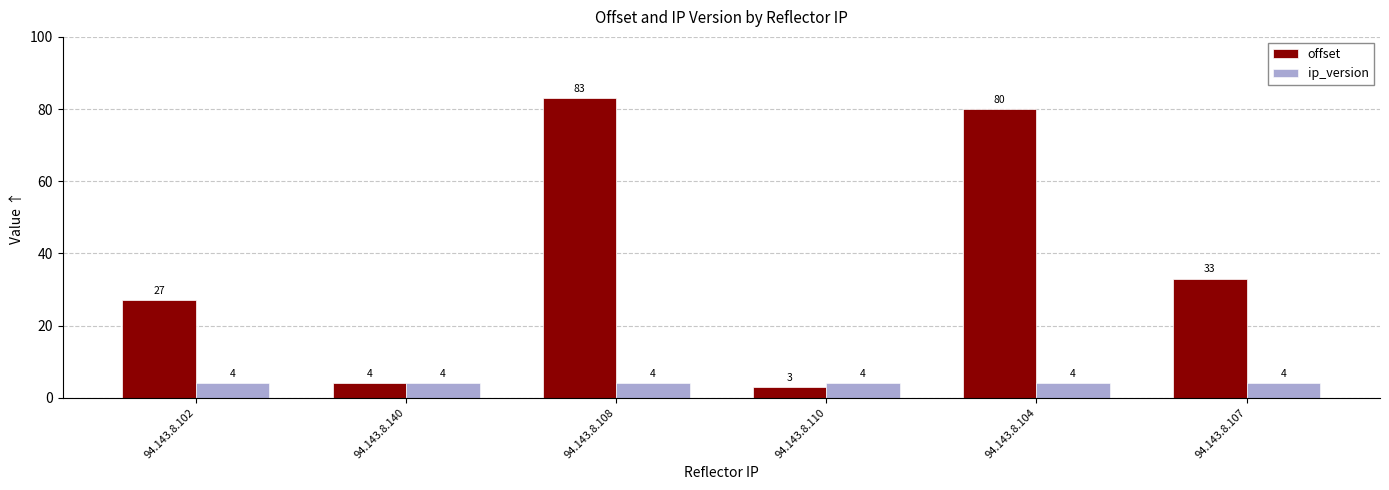

Rank the series by their maximum value, from lowest to highest.

ip_version, offset